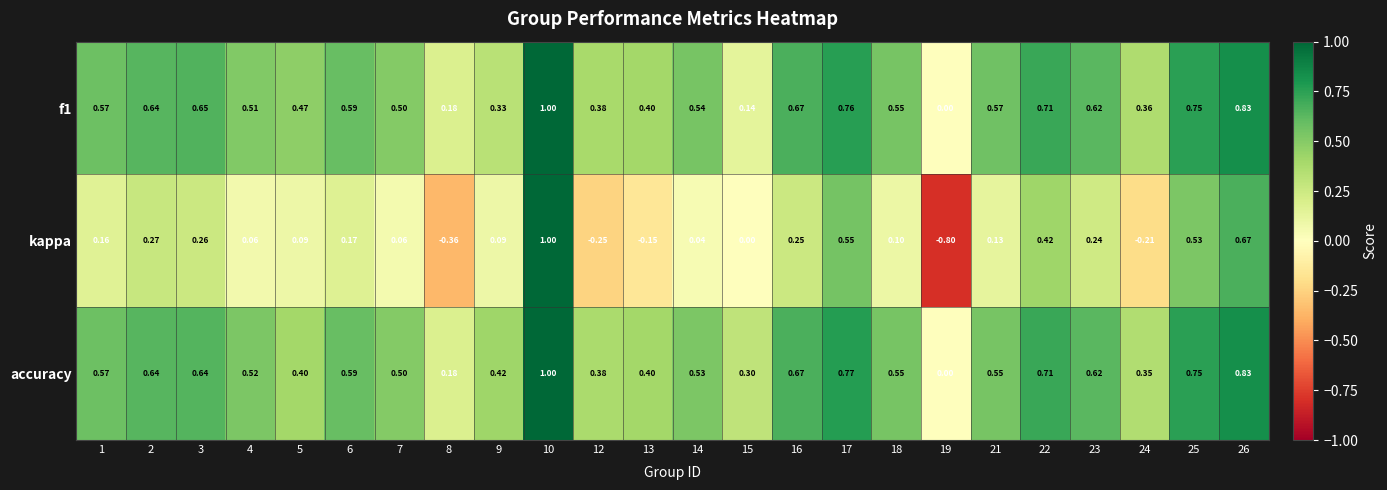

Between 4 and 22, which series saw the biggest shift?

kappa